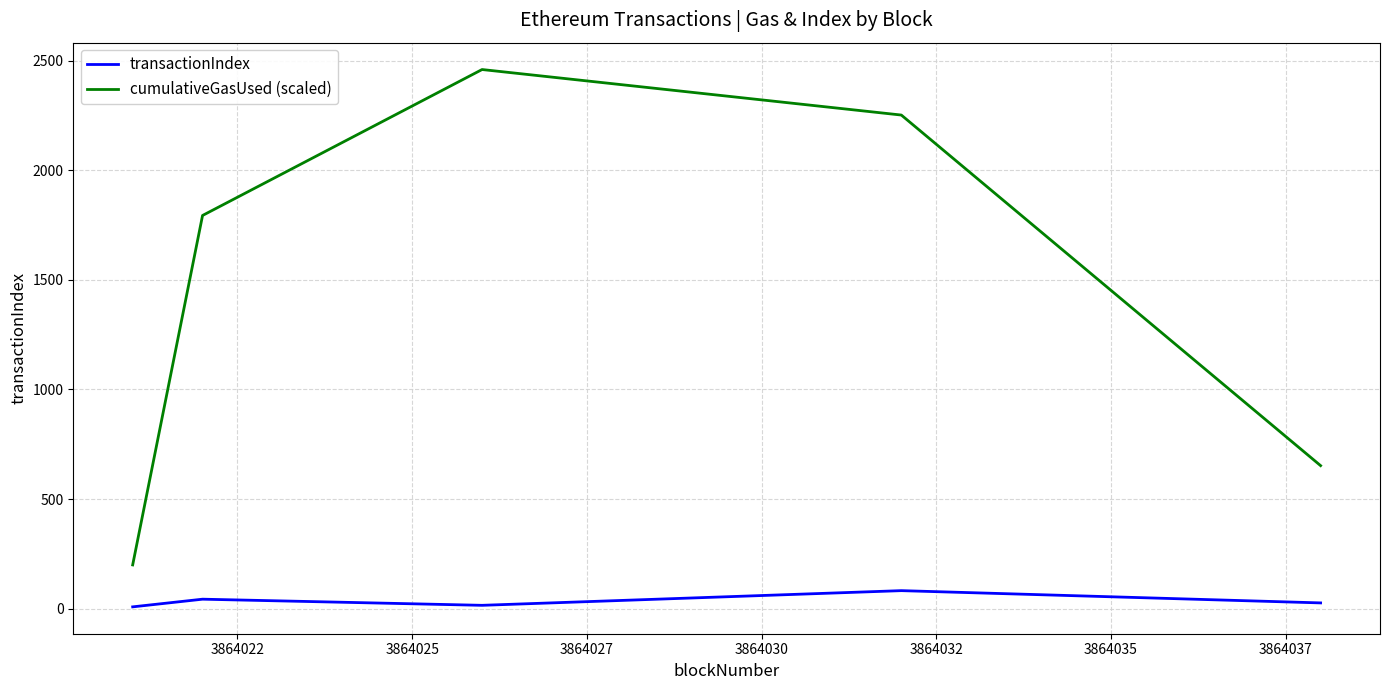

Count the number of data series in this chart.

2